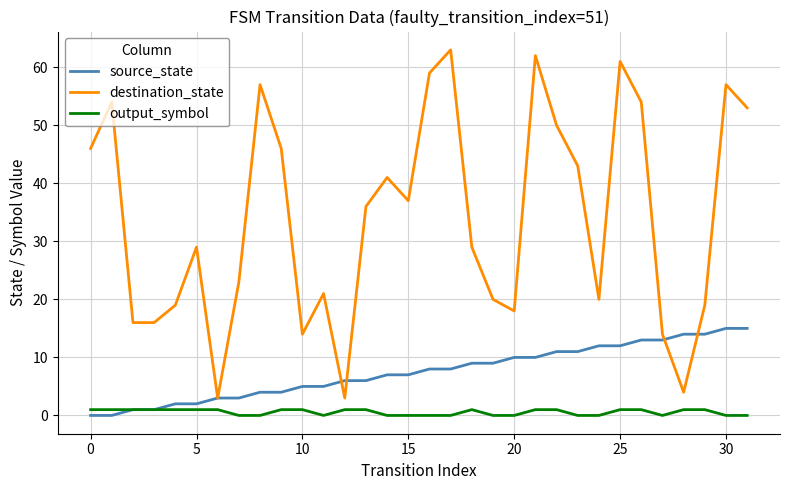

Which series has the widest spread of values?

destination_state